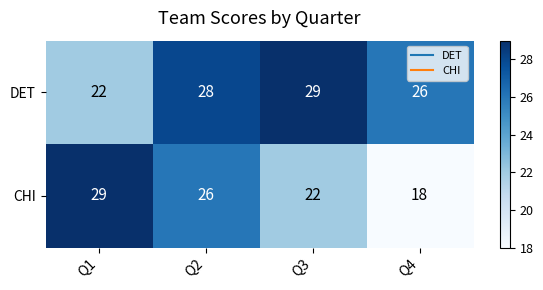

What is the smallest value displayed?

18